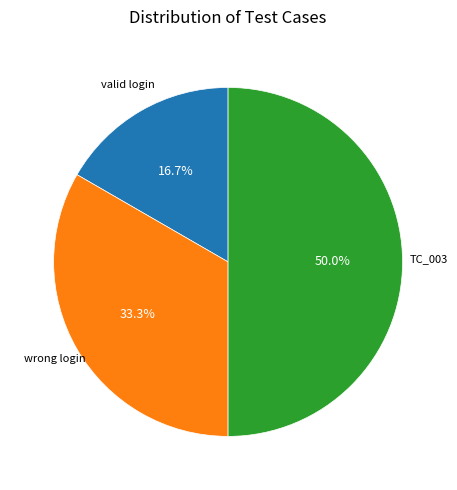

To the nearest percent, what portion does TC_003 represent?

50%